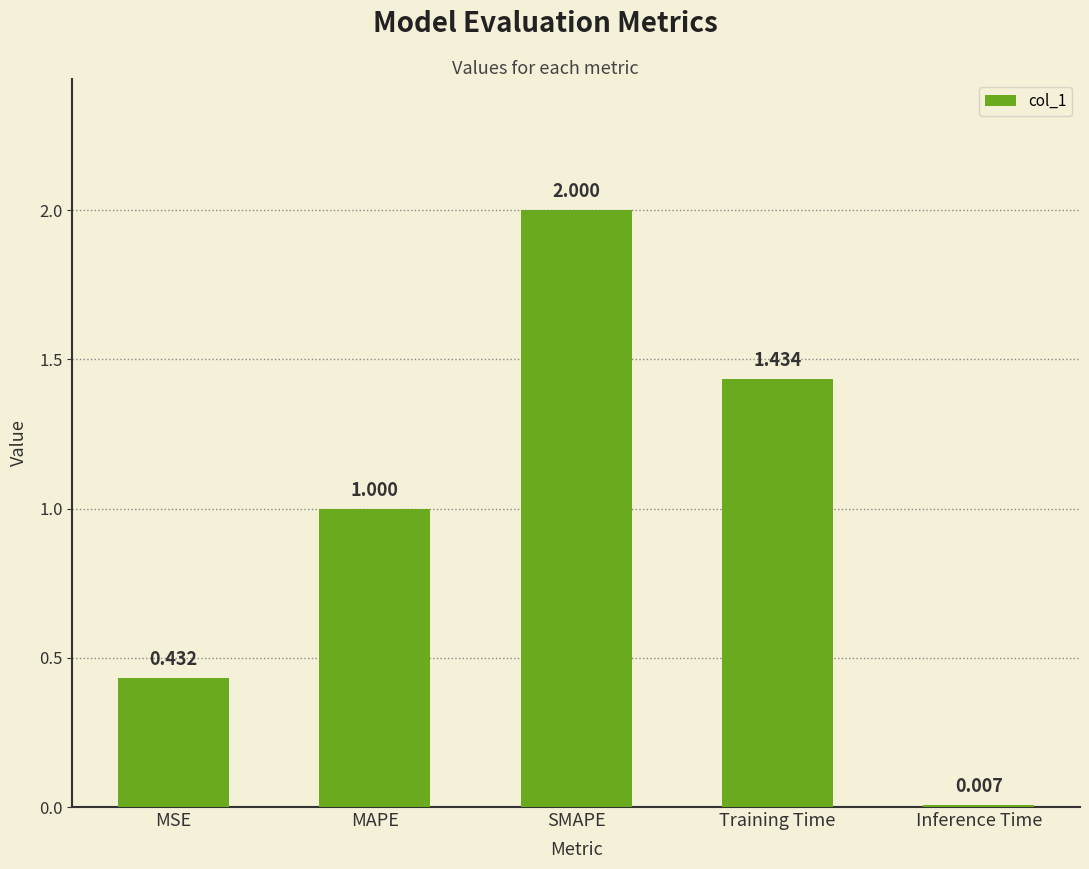

Between Inference Time and Training Time, which is larger?

Training Time